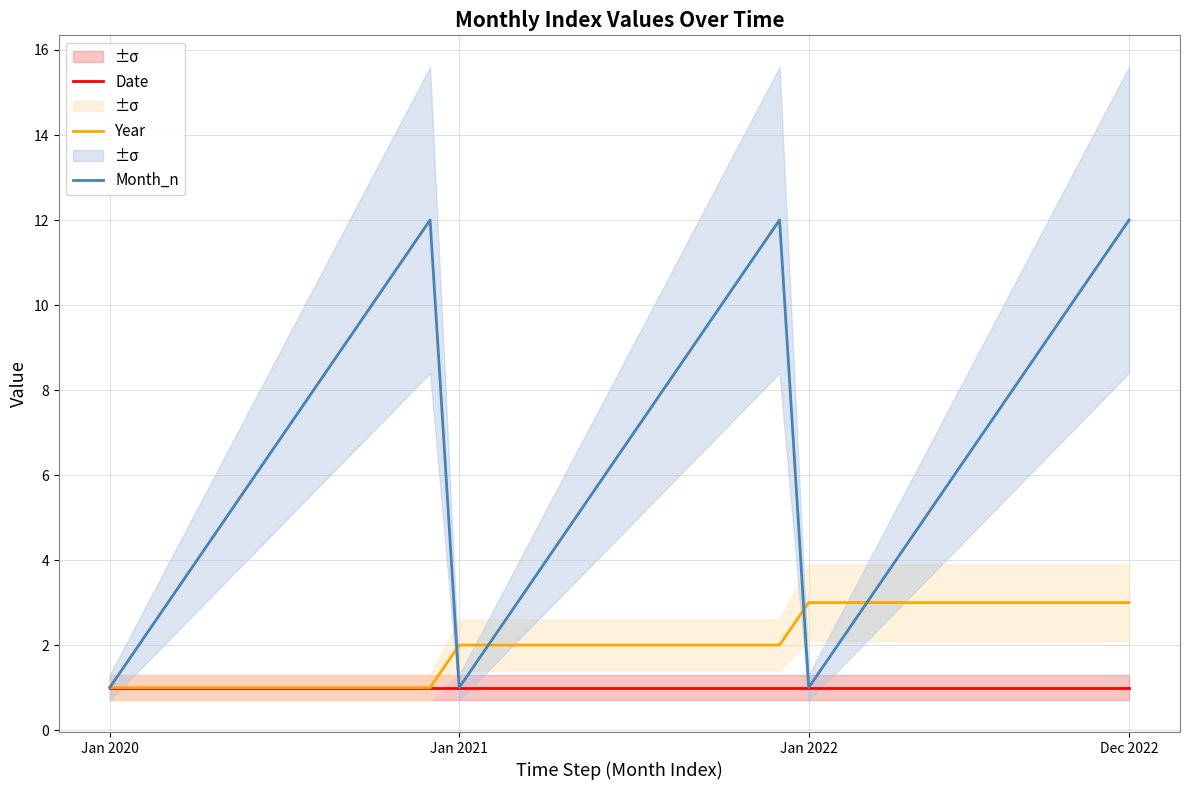

Which series has the largest total across all categories?

Month_n